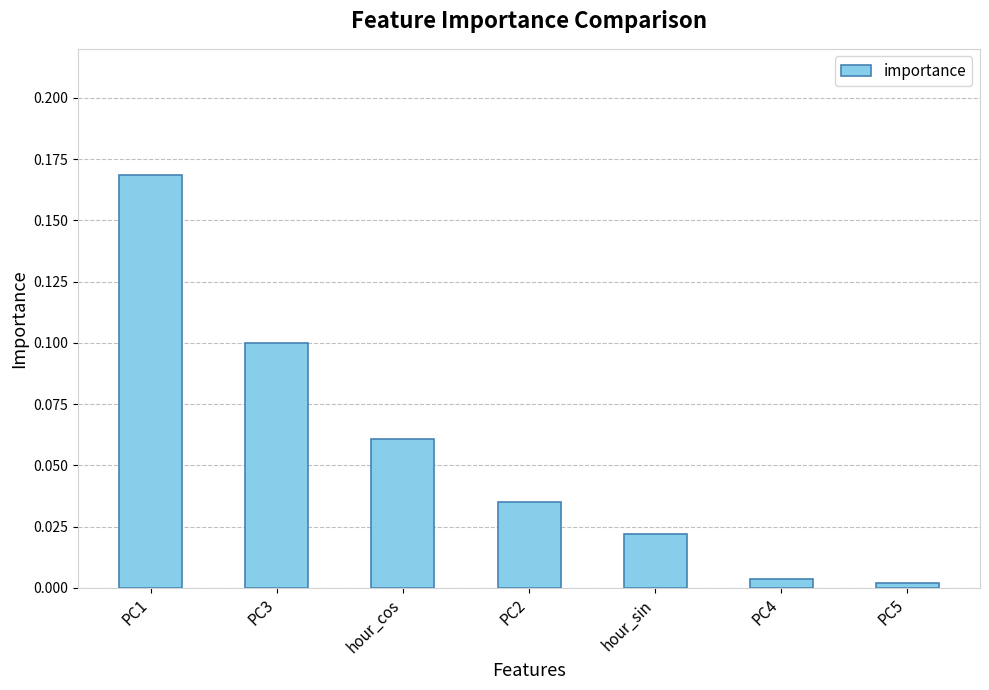

Which label corresponds to the largest value in the chart?

PC1